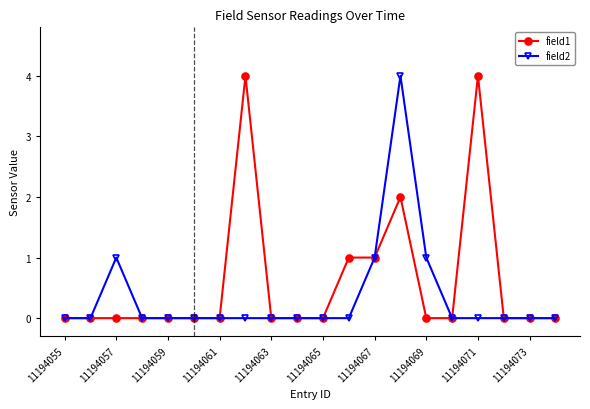

At how many categories does at least one series exceed 3?

3